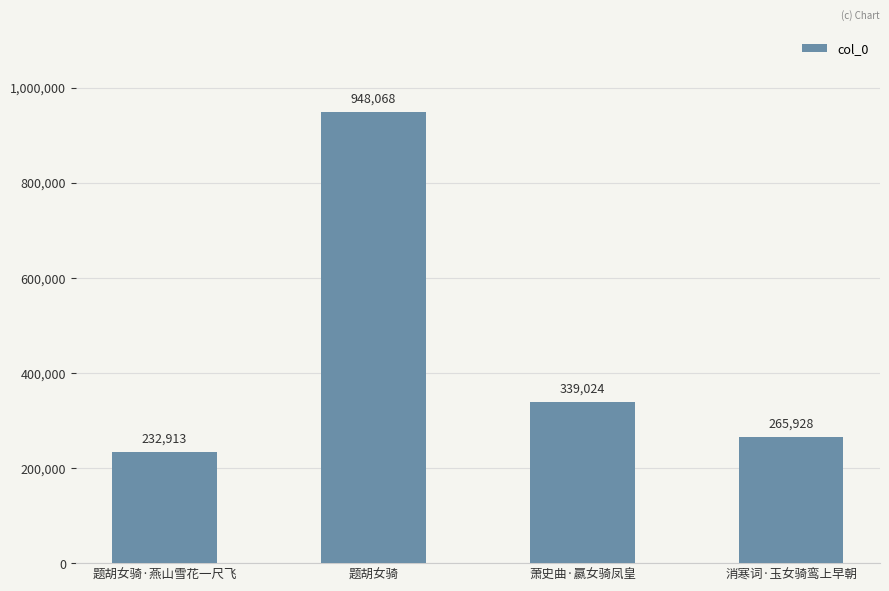

Which has a higher value, 题胡女骑 or 题胡女骑·燕山雪花一尺飞?

题胡女骑